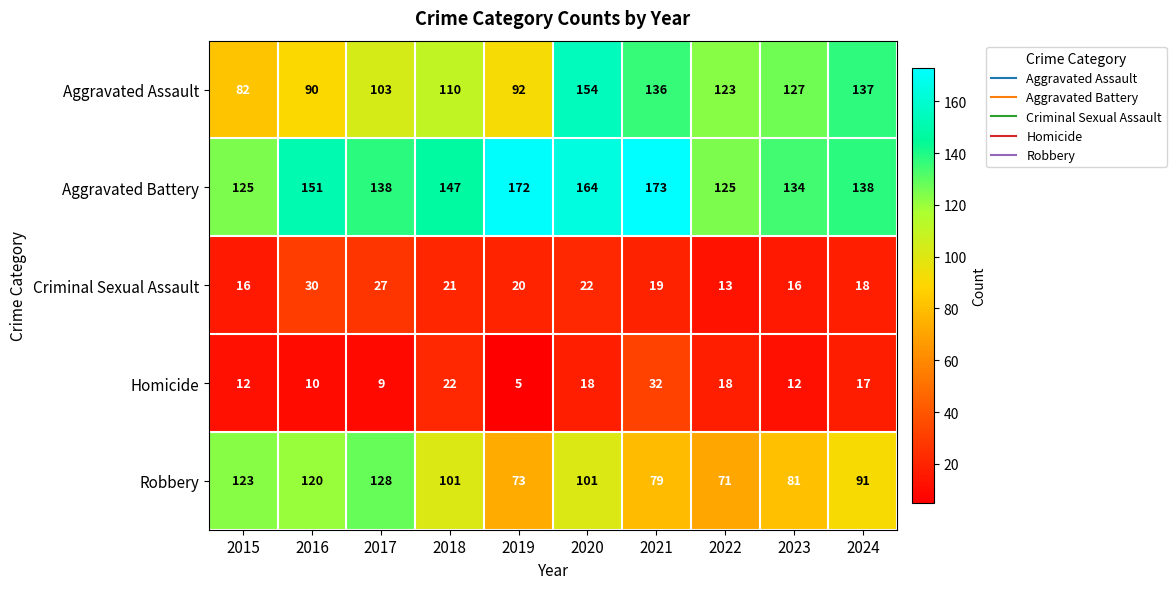

What is the sum of all Criminal Sexual Assault values?

202